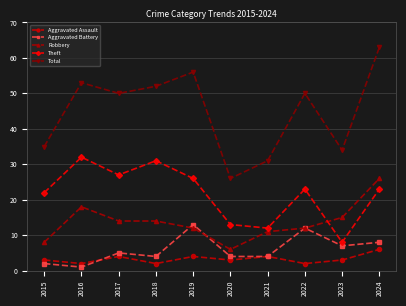

How many values in the Robbery series are below 14?

5